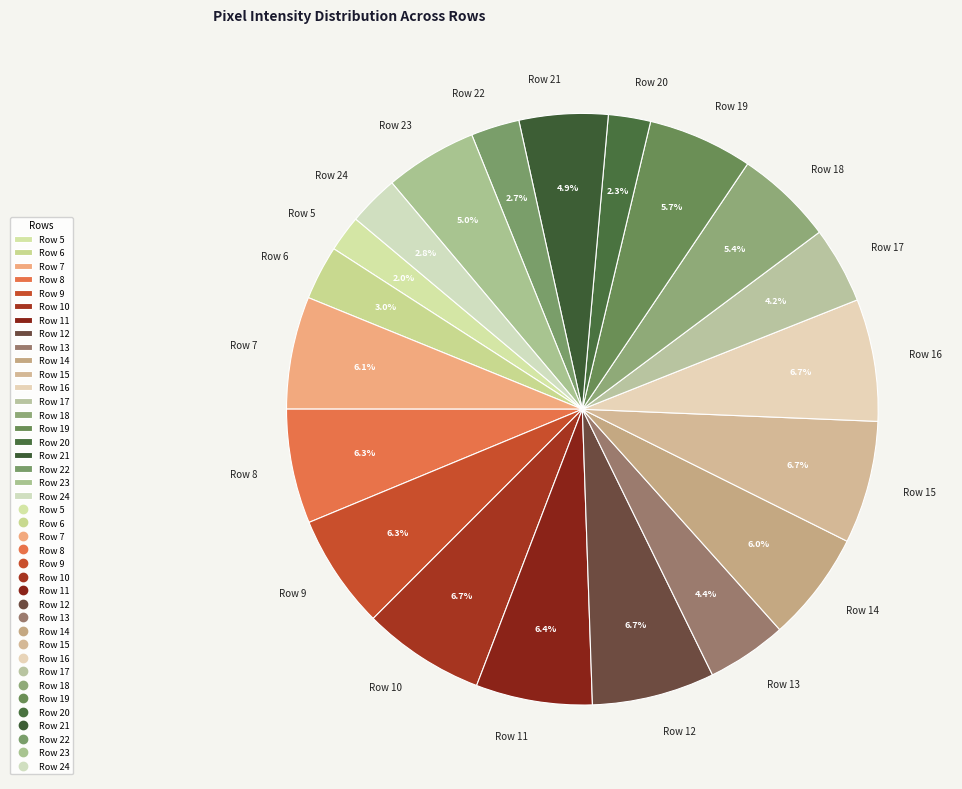

Is there any slice that represents more than half of the pie?

No